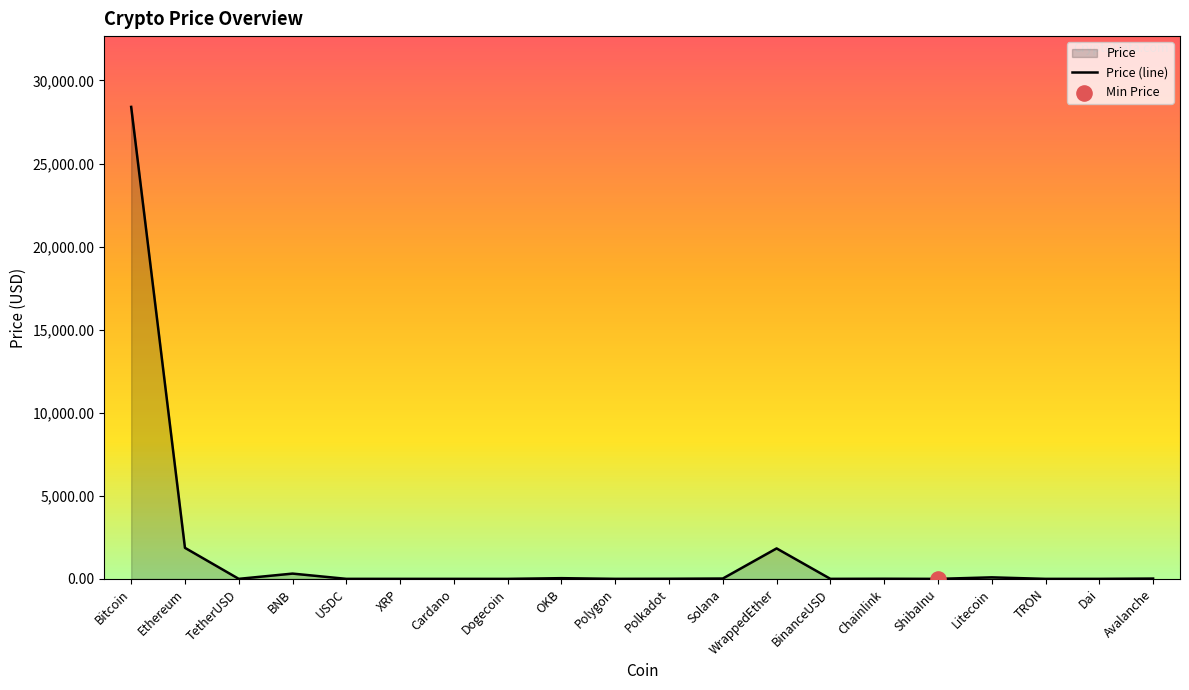

Between ShibaInu and Solana, which is larger?

Solana